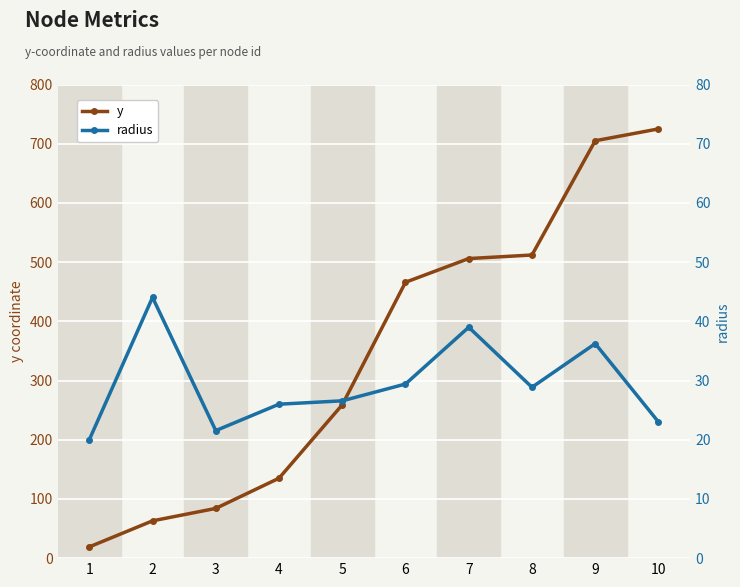

Between which two adjacent categories do y and radius first intersect?

1 and 2